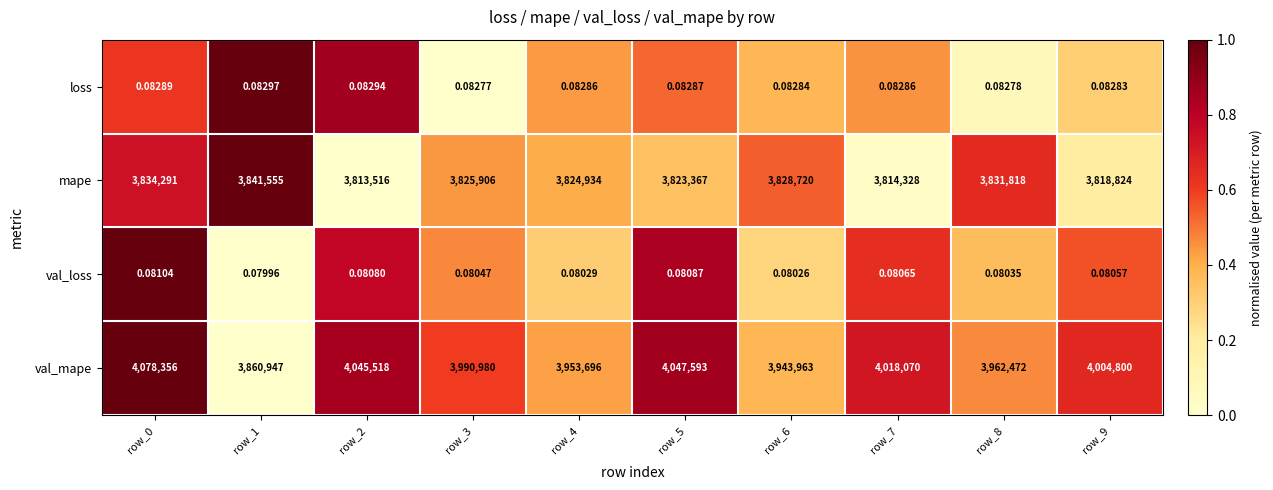

At row_9, list the series in order from largest to smallest.

val_mape, mape, loss, val_loss